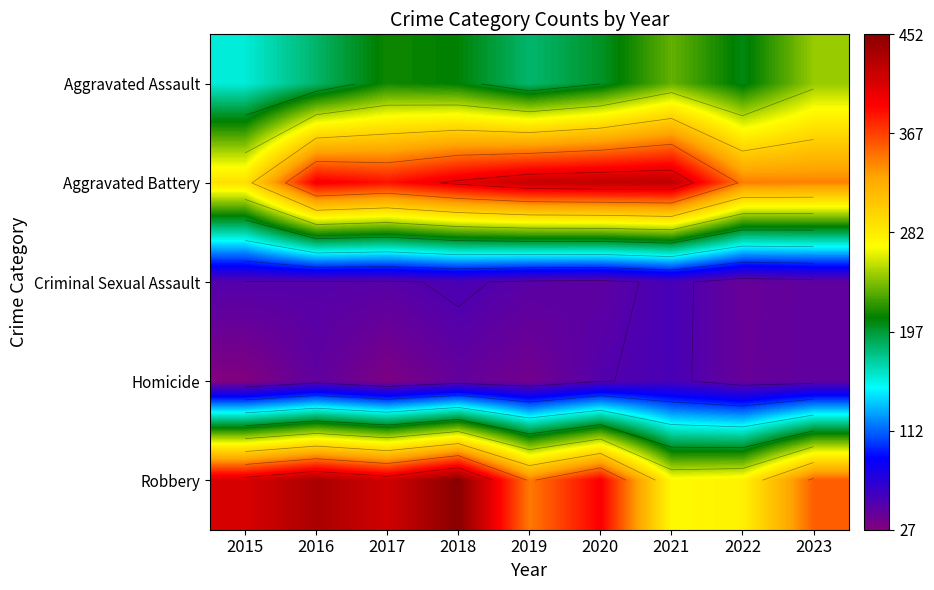

At which category is the sum across all series the highest?

2018